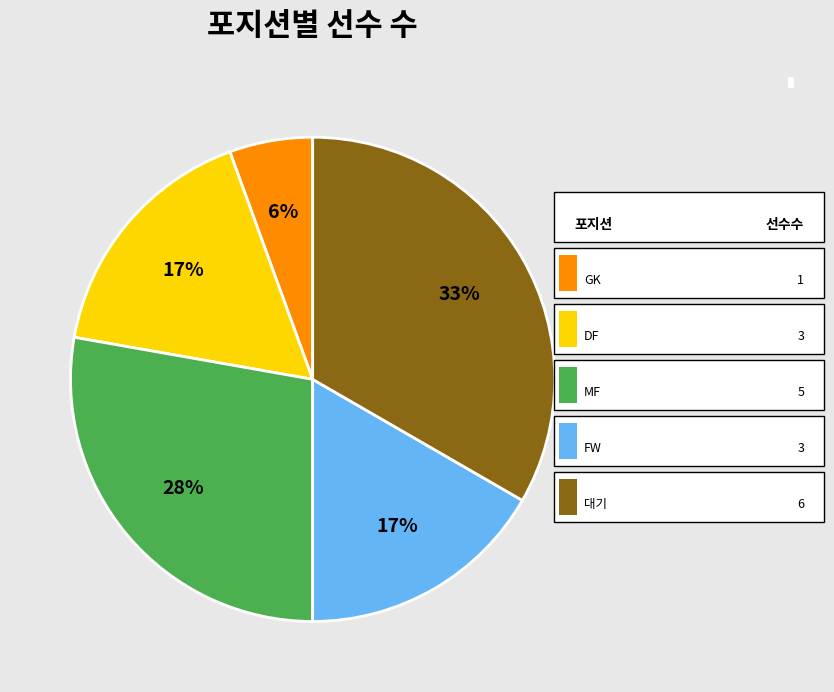

Is 대기 the majority of the pie?

No